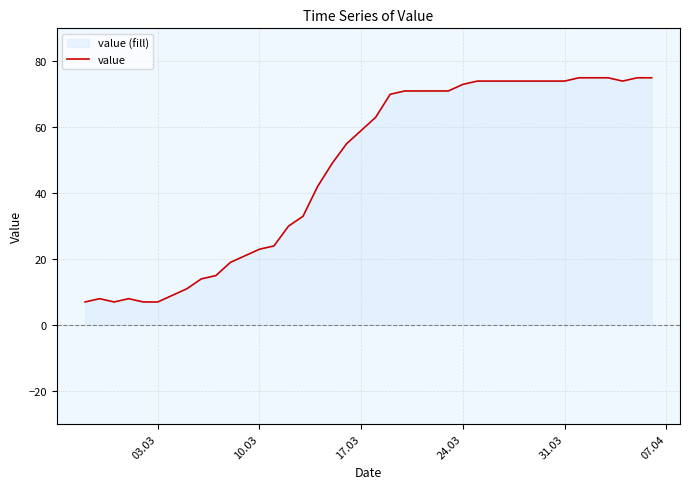

What is the value of the 5th point from the left?

7